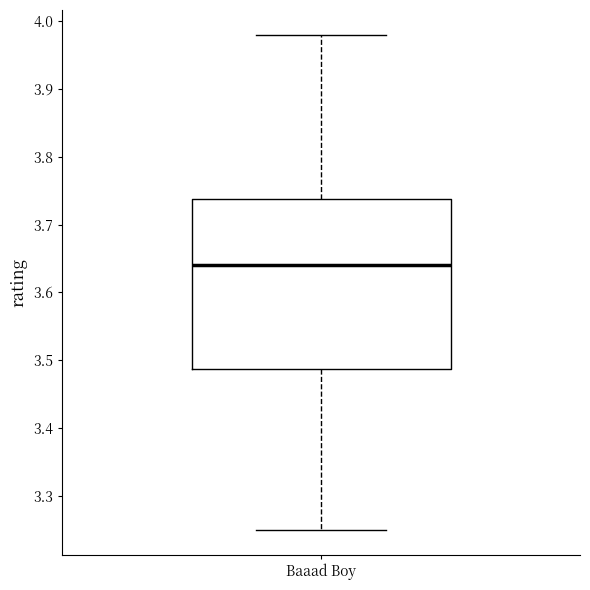

Transcribe this box plot: give where the median line is, the range the box spans, and where the two whiskers end, as read against the y-axis. The values are not printed on the chart, so give them approximately, as read against the axis.

median 3.64, box 3.49 to 3.74, whiskers 3.25 to 3.98